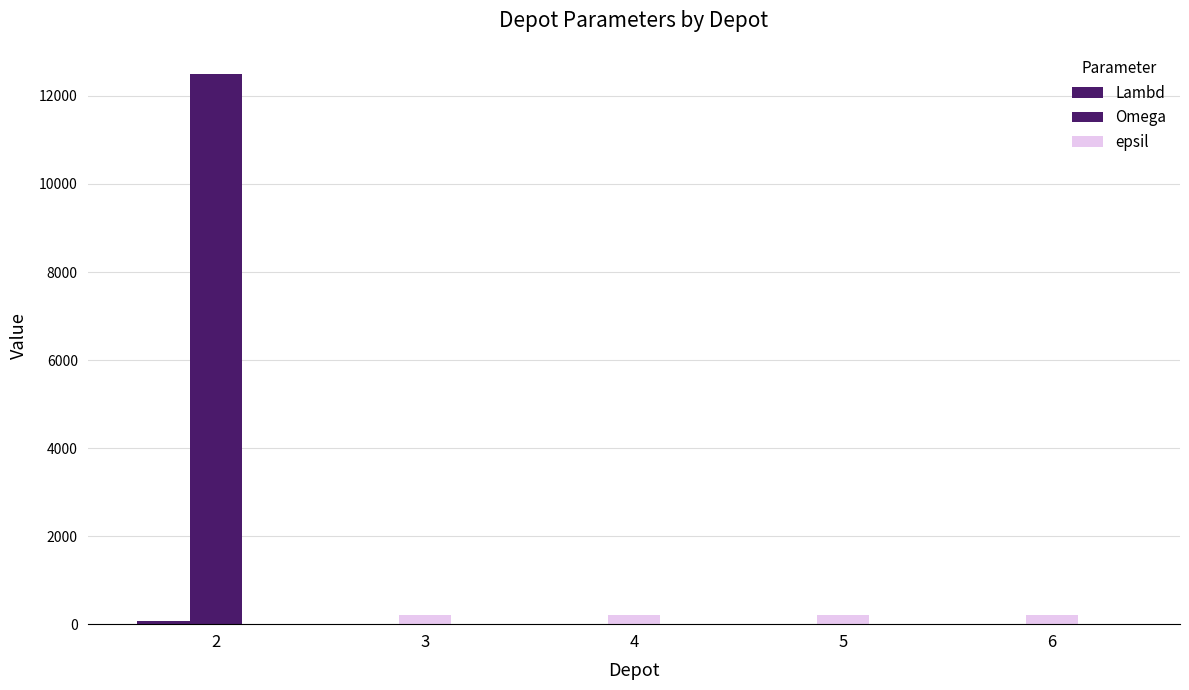

The Omega series shows 12500 at 2. True or false?

True